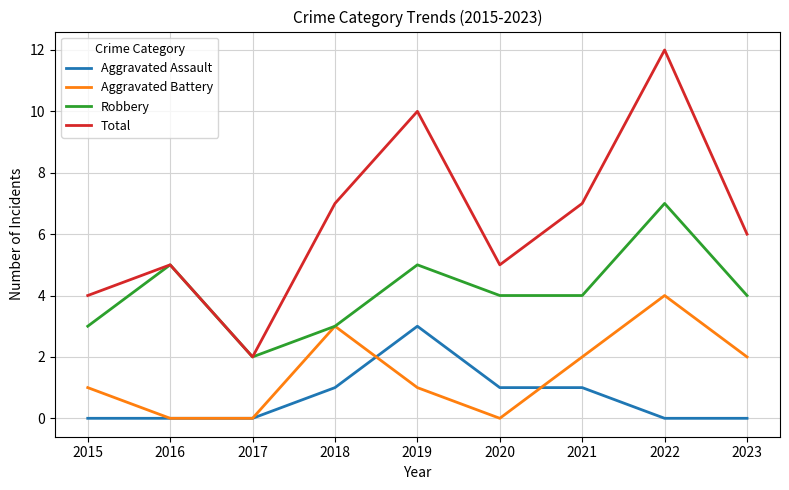

Is the value of Total at 2021 greater than the value of Aggravated Assault at 2015?

Yes